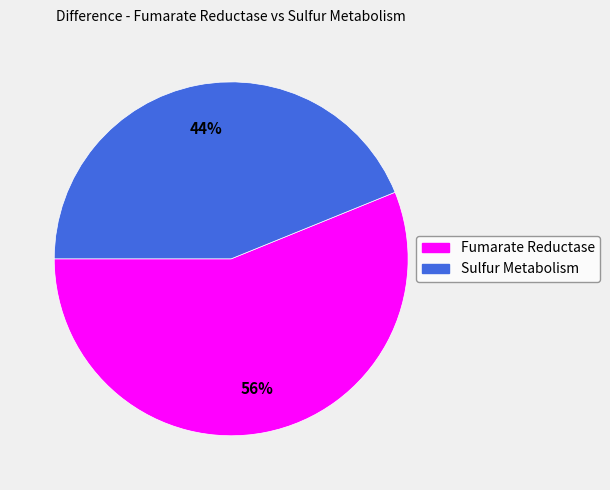

Which category has the biggest portion of the pie?

Fumarate Reductase